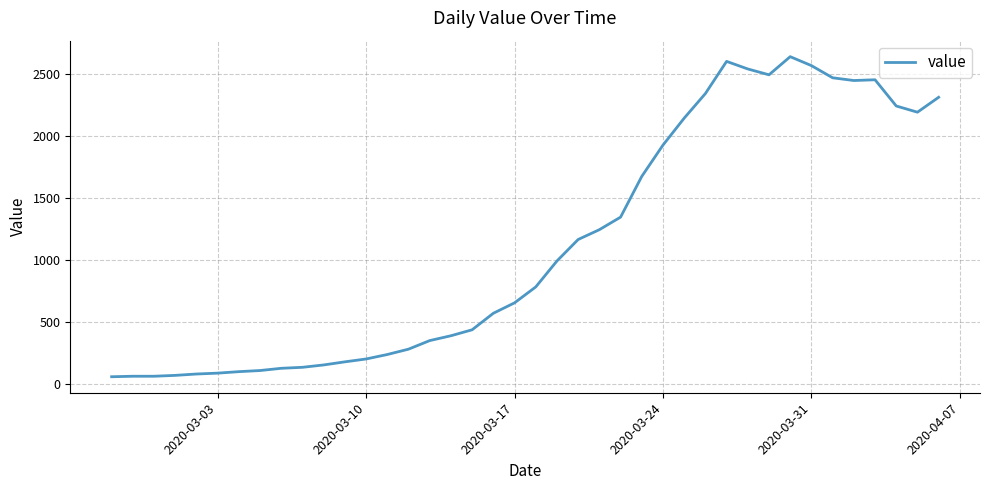

What is the minimum value shown in the chart?

61